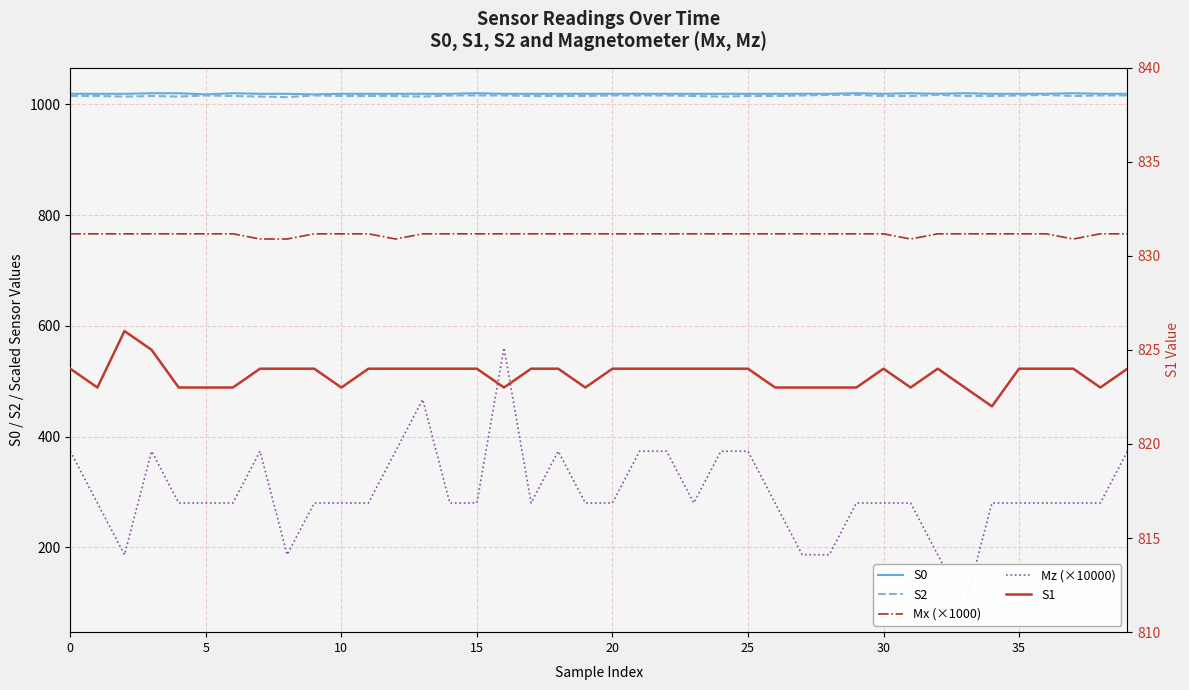

How many series are shown in this chart?

5